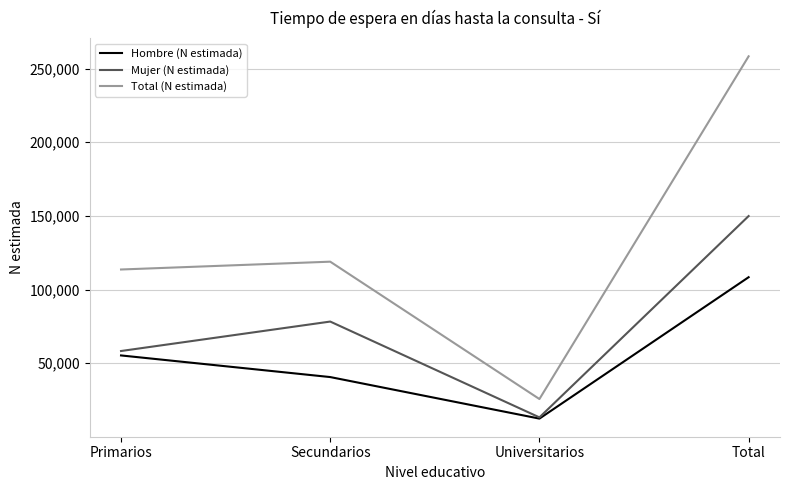

The value of Mujer (N estimada) at Total is 149922. True or false?

True